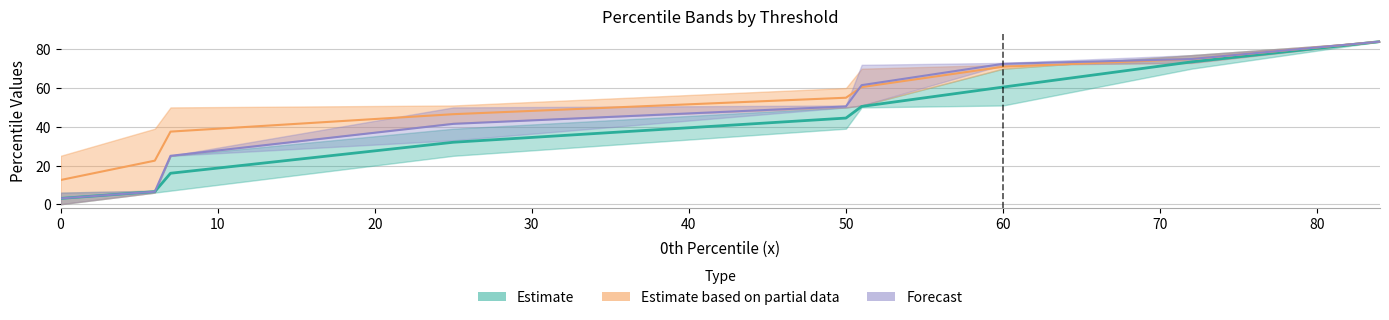

Reading right to left, list all the values displayed in this chart.

1 th: 84=84.0	72=73.5	60=60.5	51=50.5	50=44.5	25=32.0	7=16.0	6=6.5	0=3.0
2 th: 84=84.0	72=75.0	60=71.0	51=60.5	50=55.0	25=46.5	7=37.5	6=22.5	0=12.5
3 th: 84=84.0	72=75.0	60=72.5	51=61.5	50=50.5	25=41.5	7=25.0	6=6.5	0=3.0